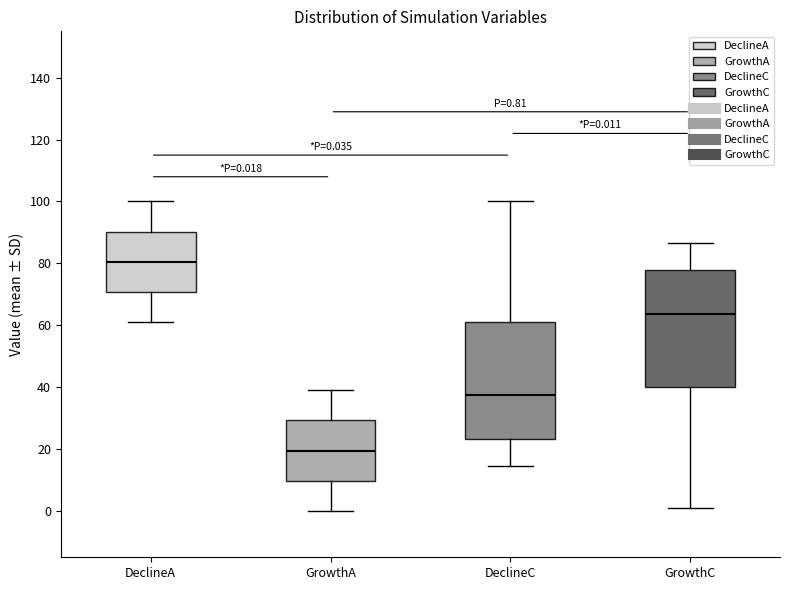

Which box has the lowest median line?

GrowthA